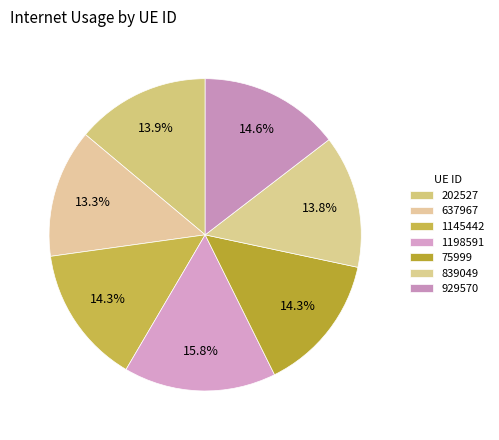

To the nearest percent, what portion does 1198591 represent?

16%